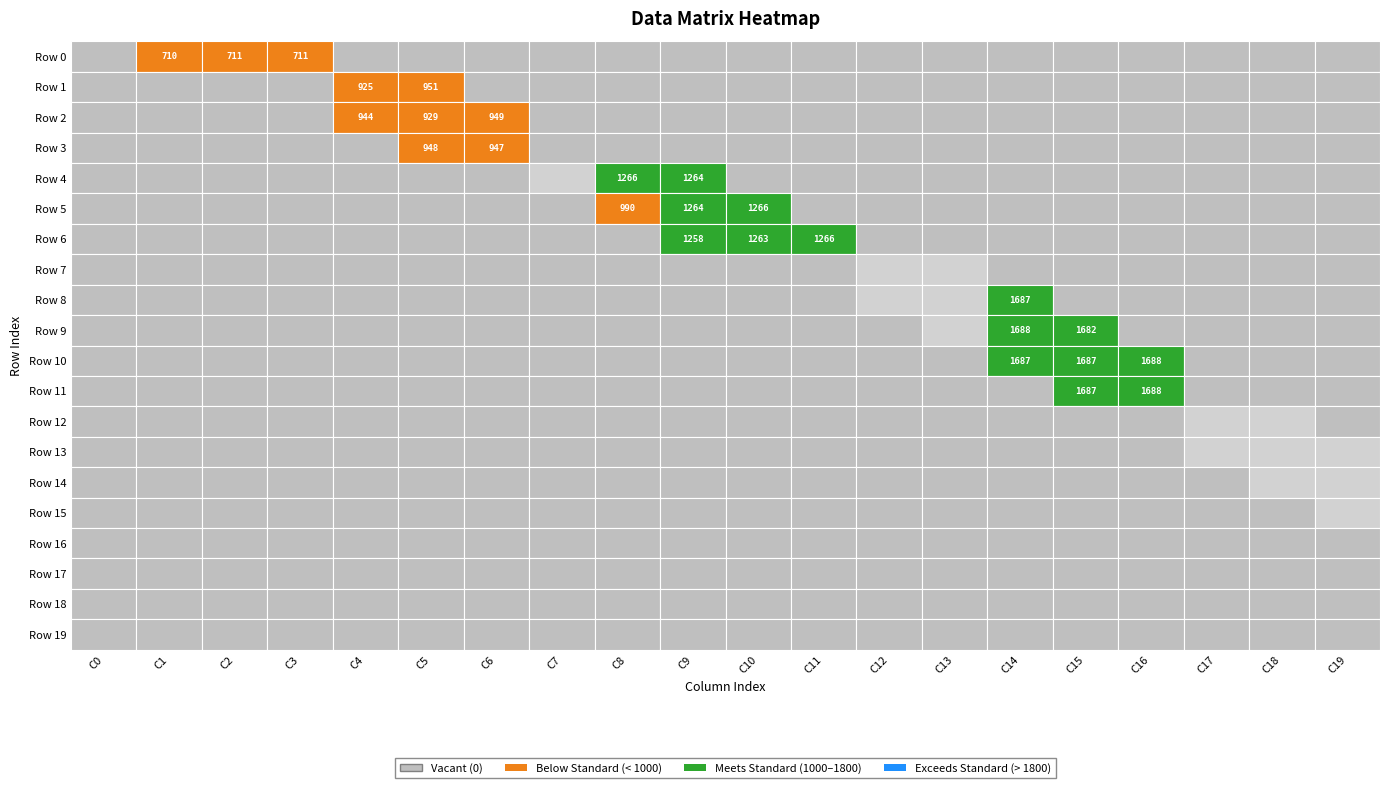

List the labels in order of Row 10 value, largest first.

16, 14, 15, 0, 1, 2, 3, 4, 5, 6, 7, 8, 9, 10, 11, 12, 13, 17, 18, 19